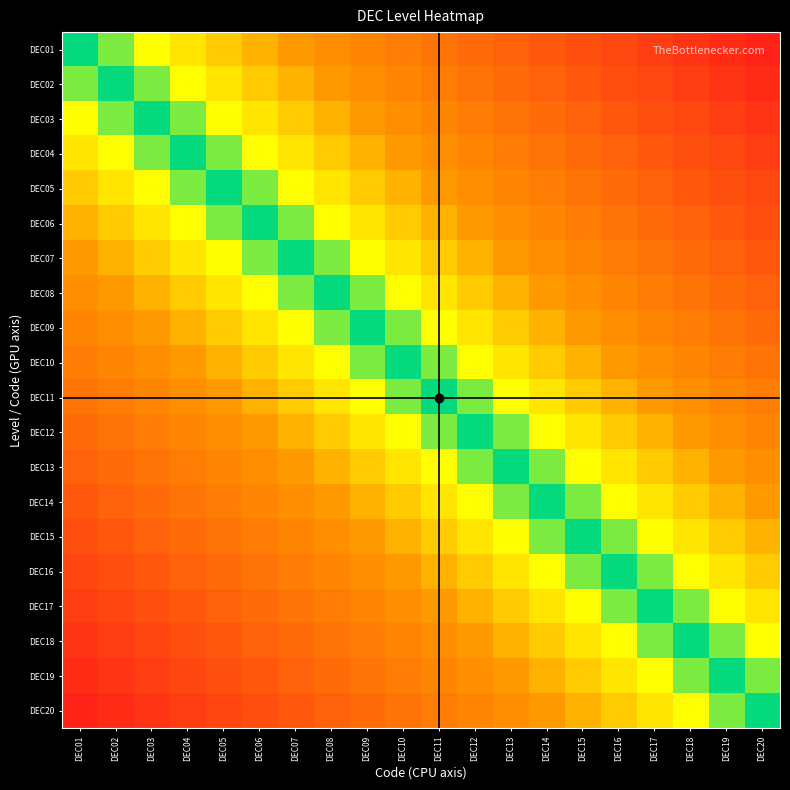

Which label corresponds to the largest value in the chart?

DEC01